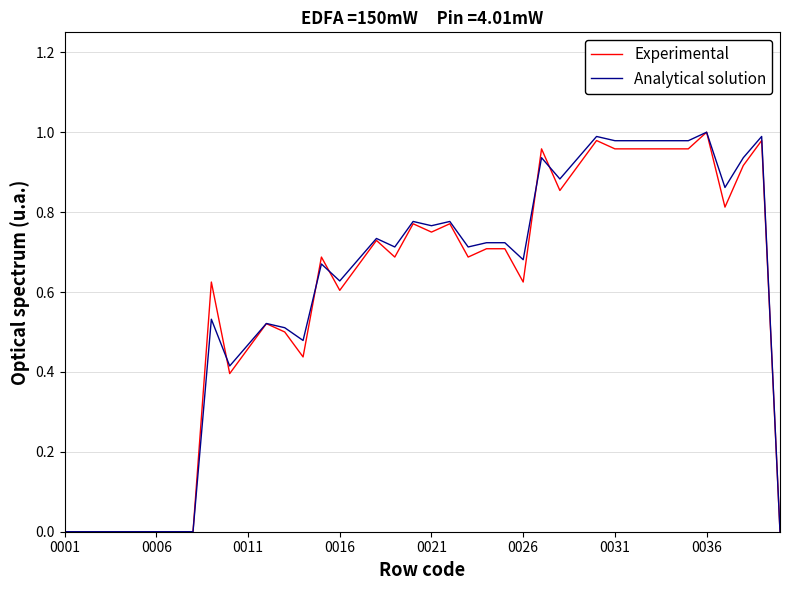

What are all the series names shown in the legend?

Experimental, Analytical solution